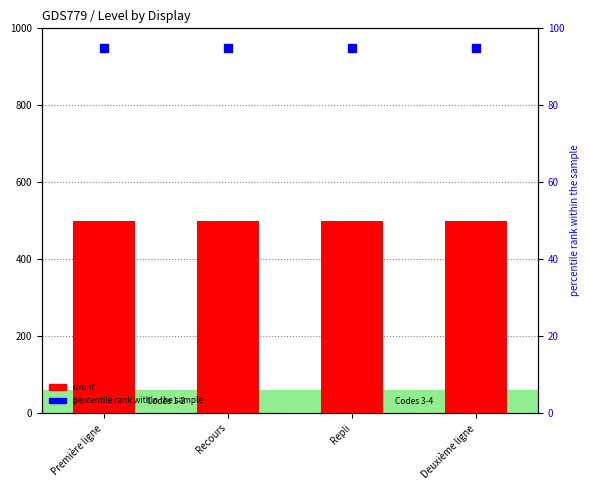

Which series contains the lowest Y value?

percentile rank within the sample